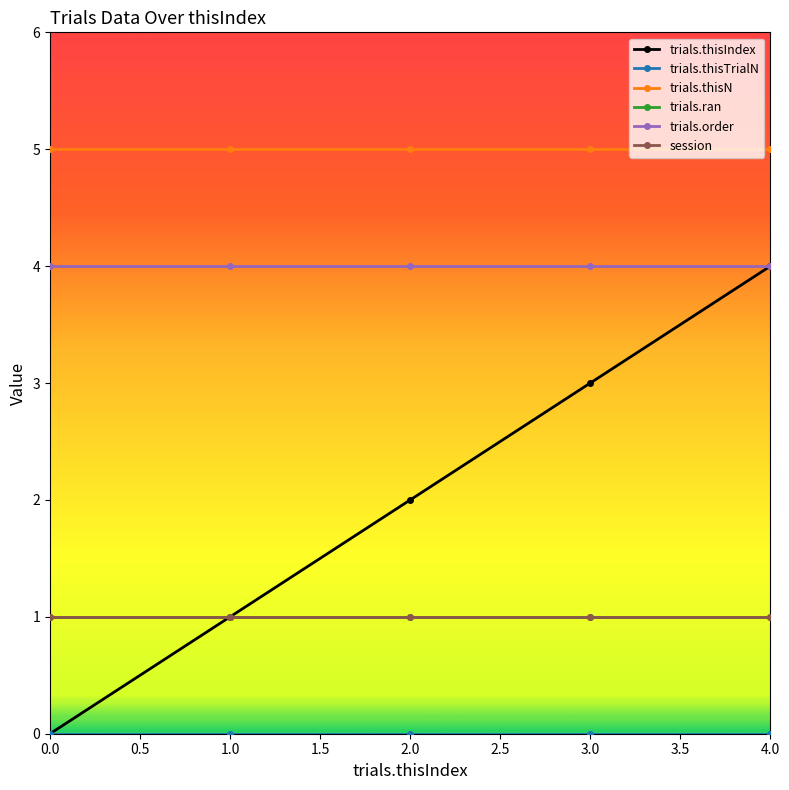

Does the chart have visible grid lines?

No